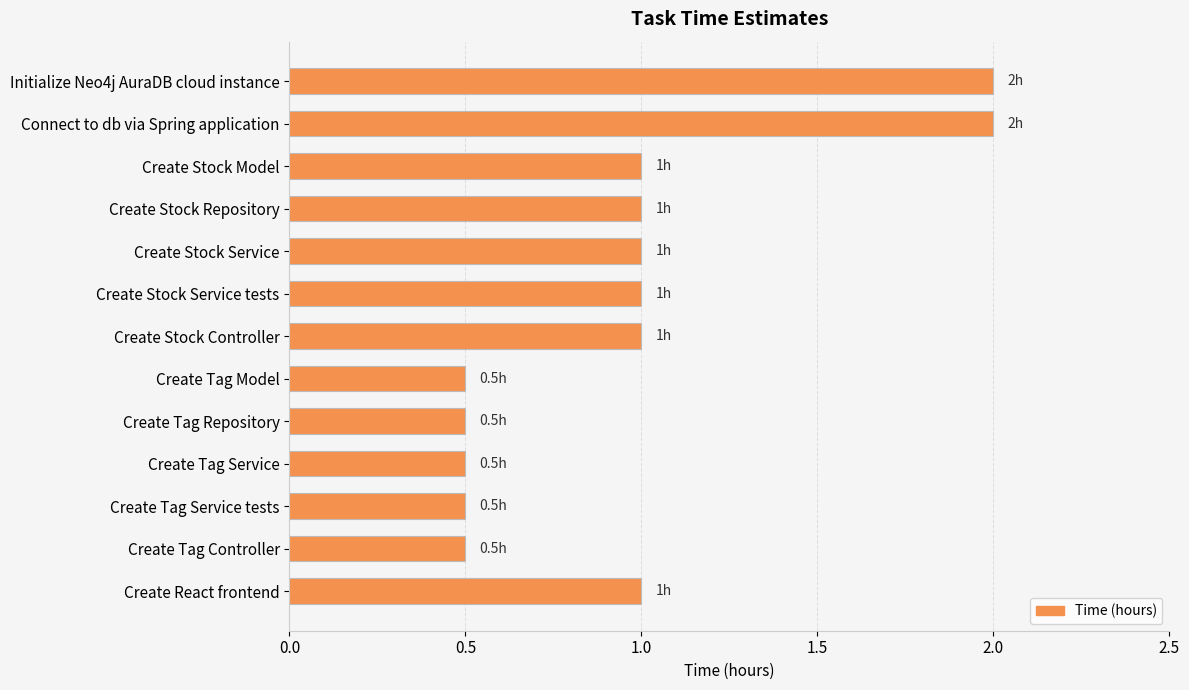

How many bars are there in total?

13